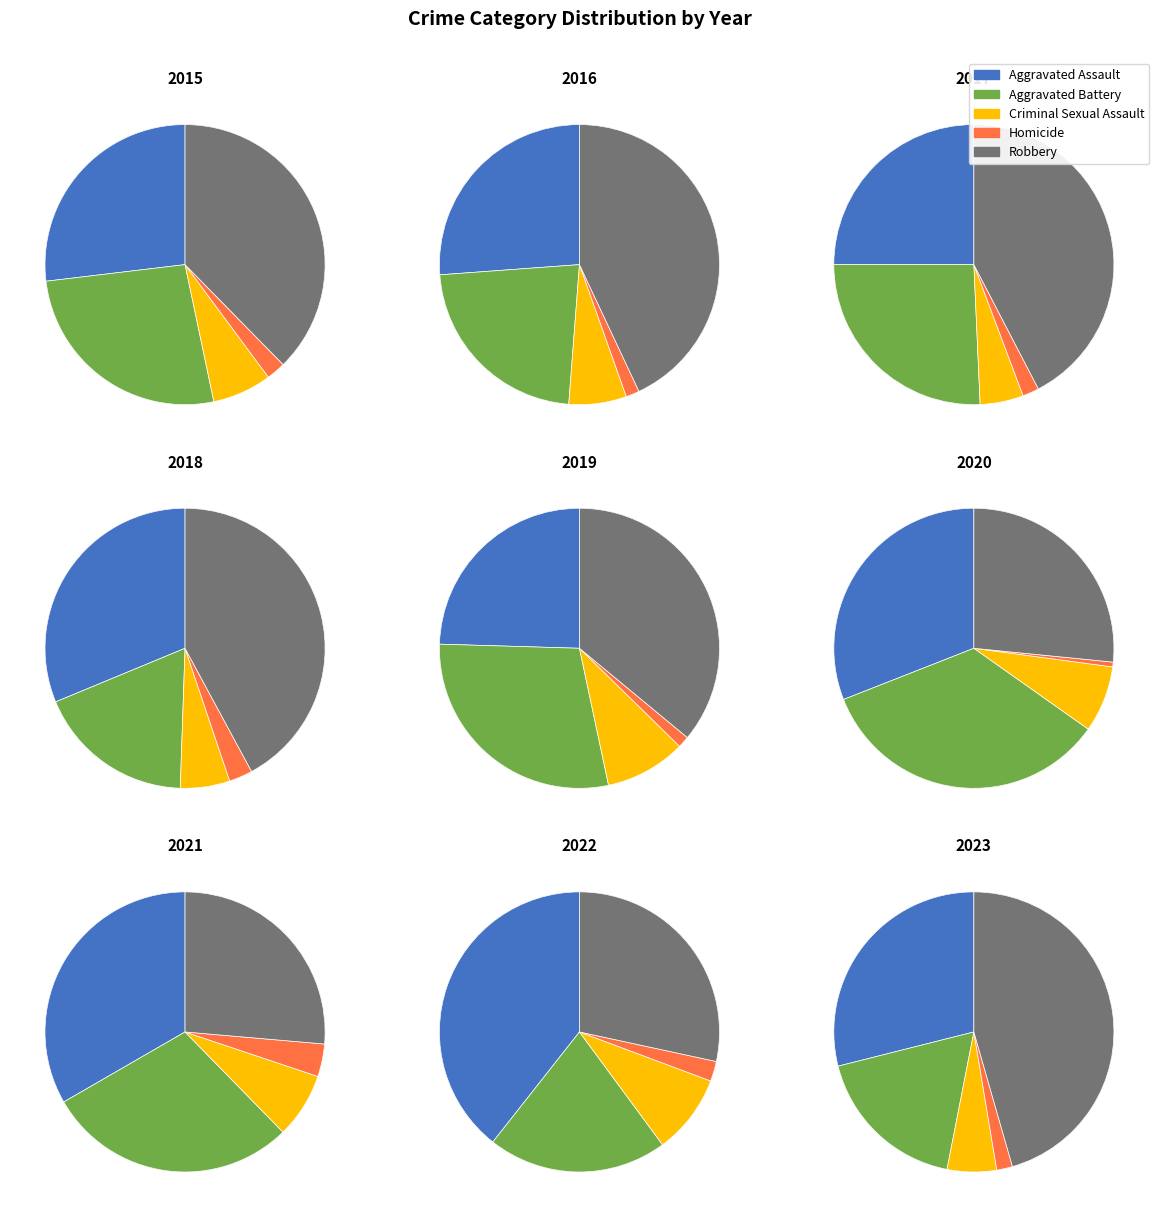

Which slice is the smallest?

2020